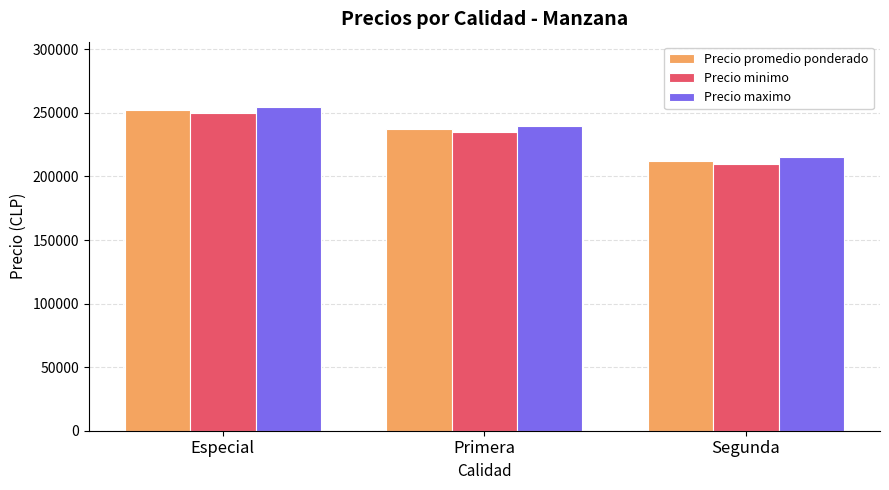

At Segunda, list the series in order from smallest to largest.

Precio minimo, Precio promedio ponderado, Precio maximo